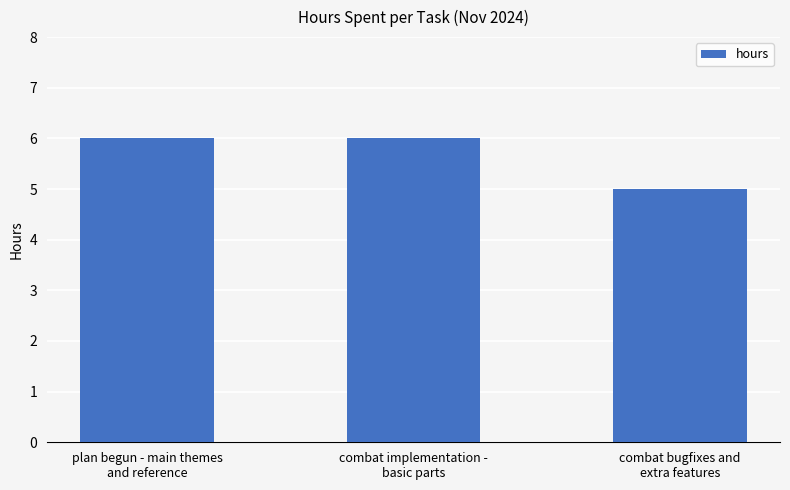

What is the smallest value displayed?

5